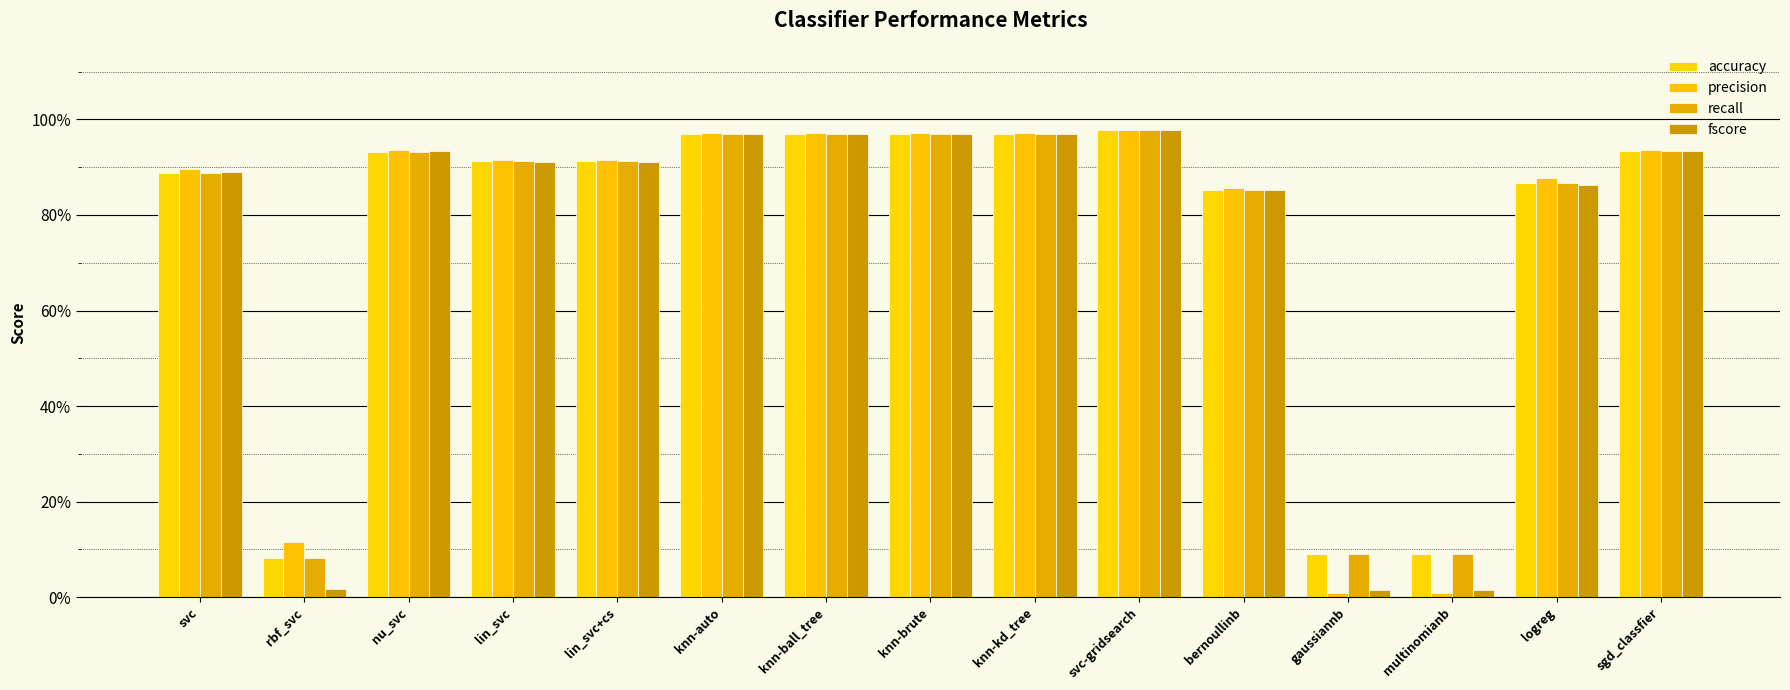

Does the chart contain stacked bars?

No